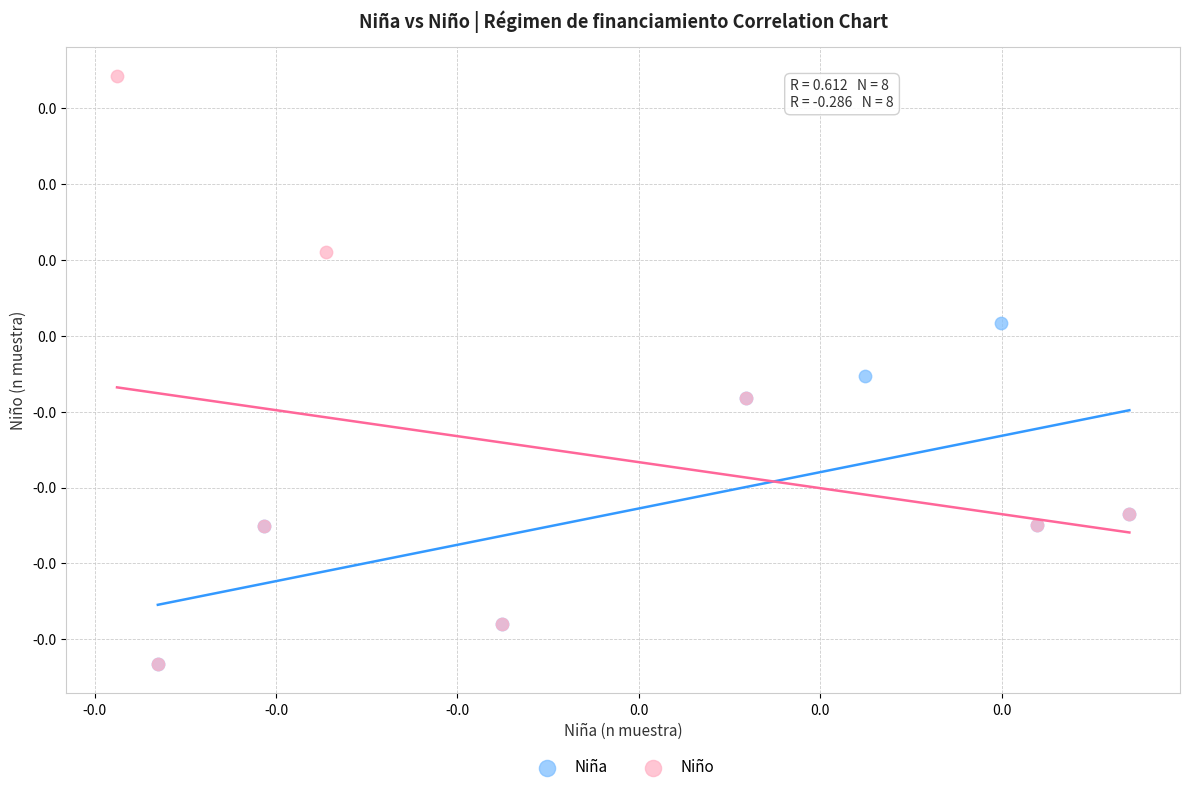

What are all the series names shown in the legend?

Niña, Niño